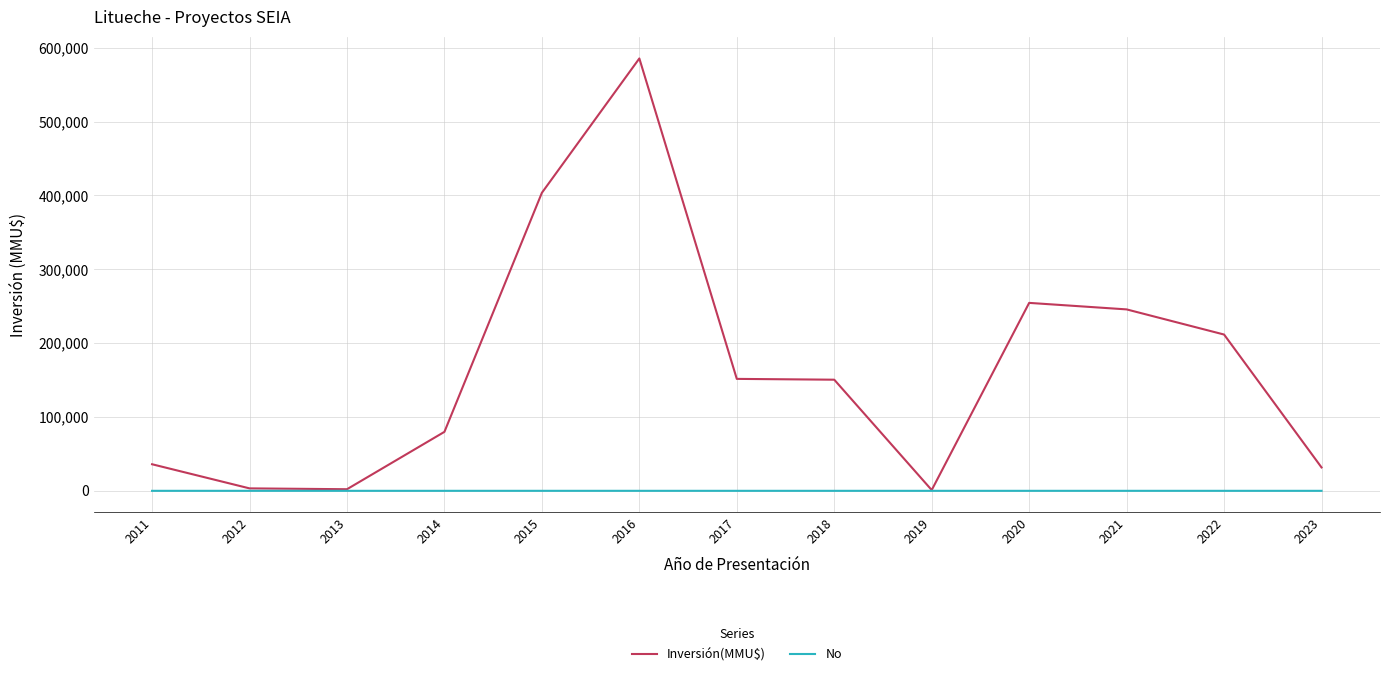

The value of Inversión(MMU$) at 2021 is 245728. True or false?

True